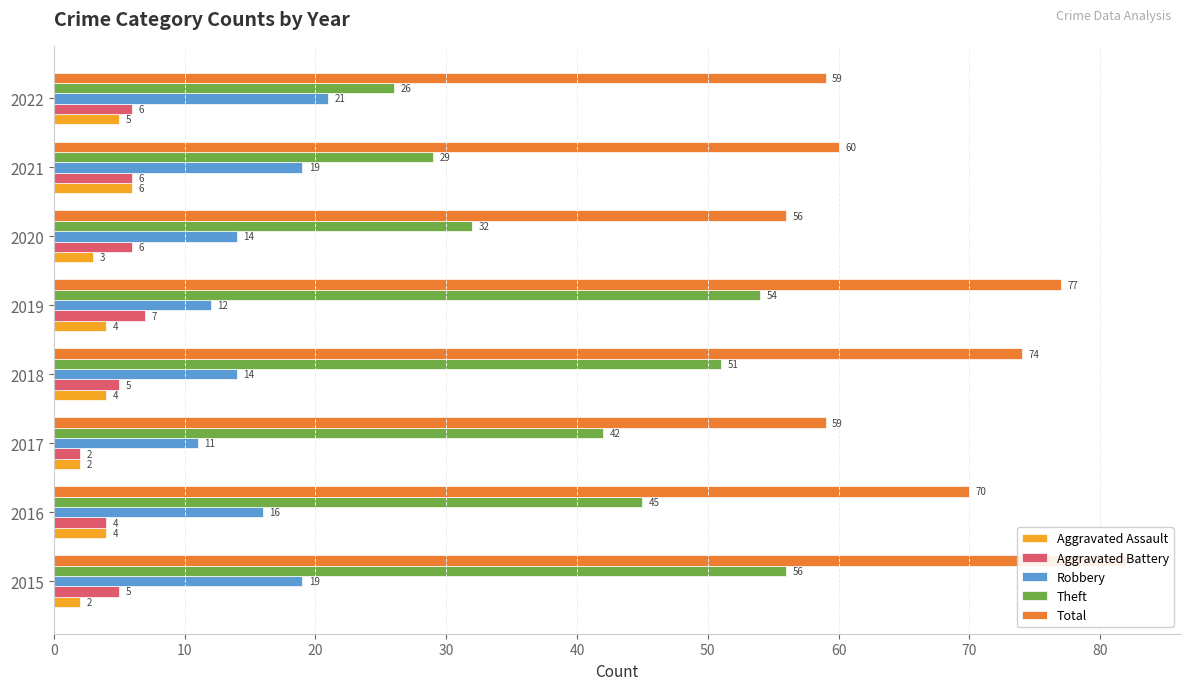

Is the value of Total at 2022 greater than the value of Aggravated Battery at 2017?

Yes